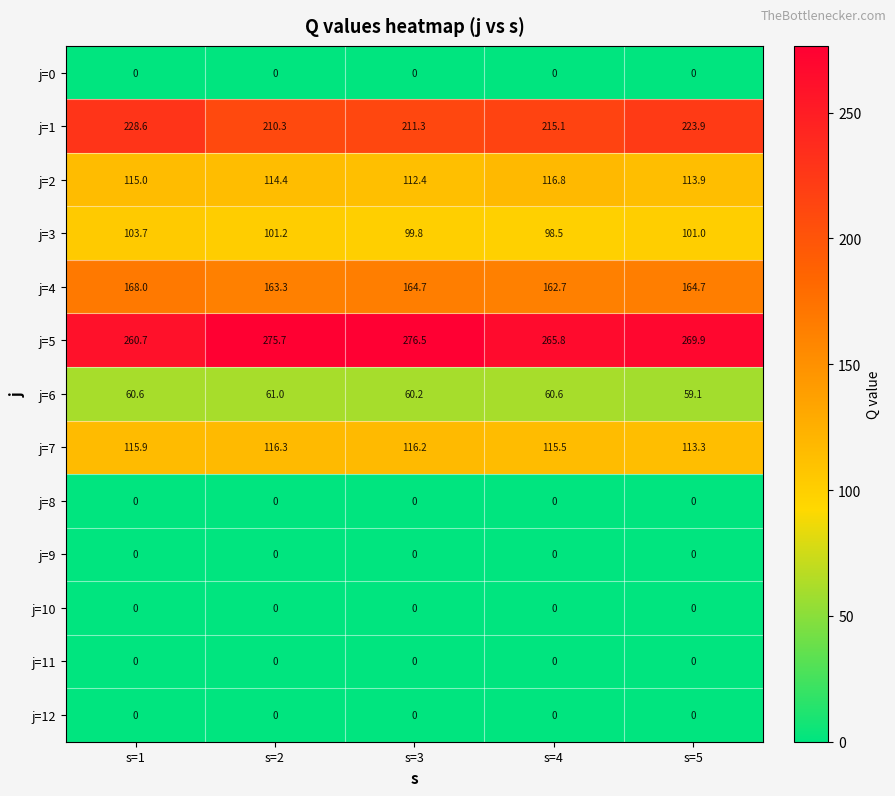

At which category does the chart reach its peak across all series?

s=3